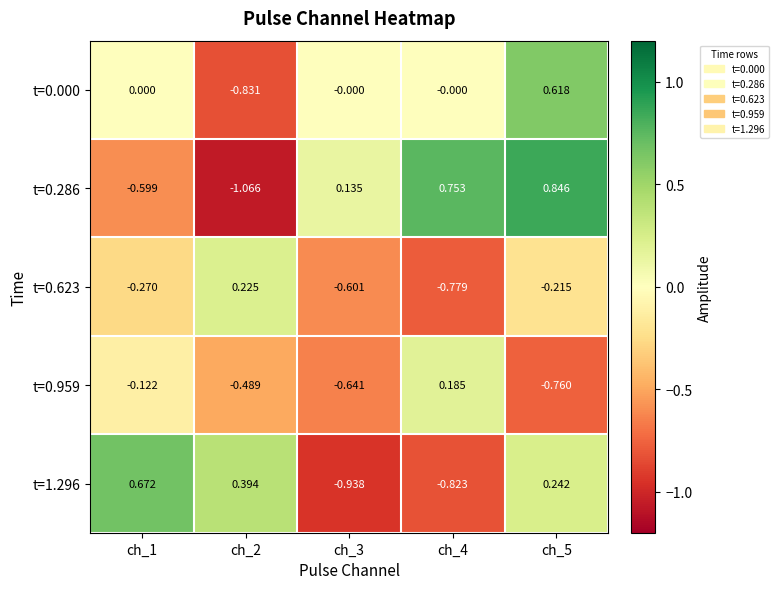

Is the value of t=0.959 at ch_4 greater than the value of t=0.286 at ch_5?

No